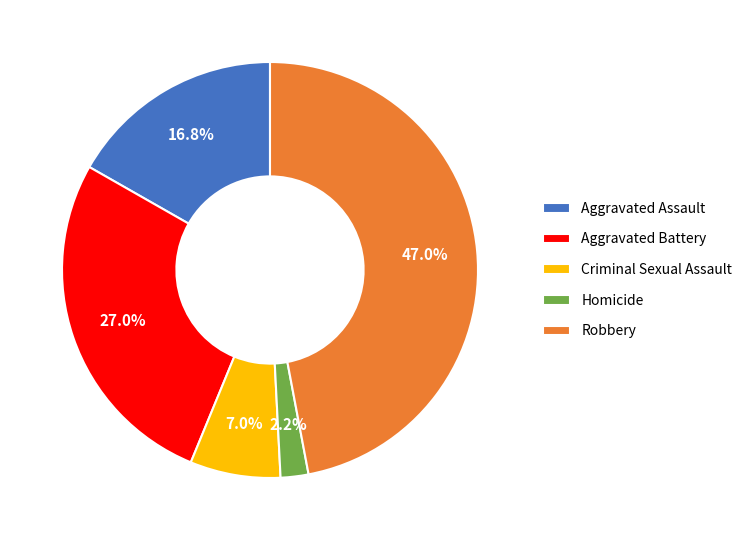

Is it true that Aggravated Battery is 27% of the pie?

True